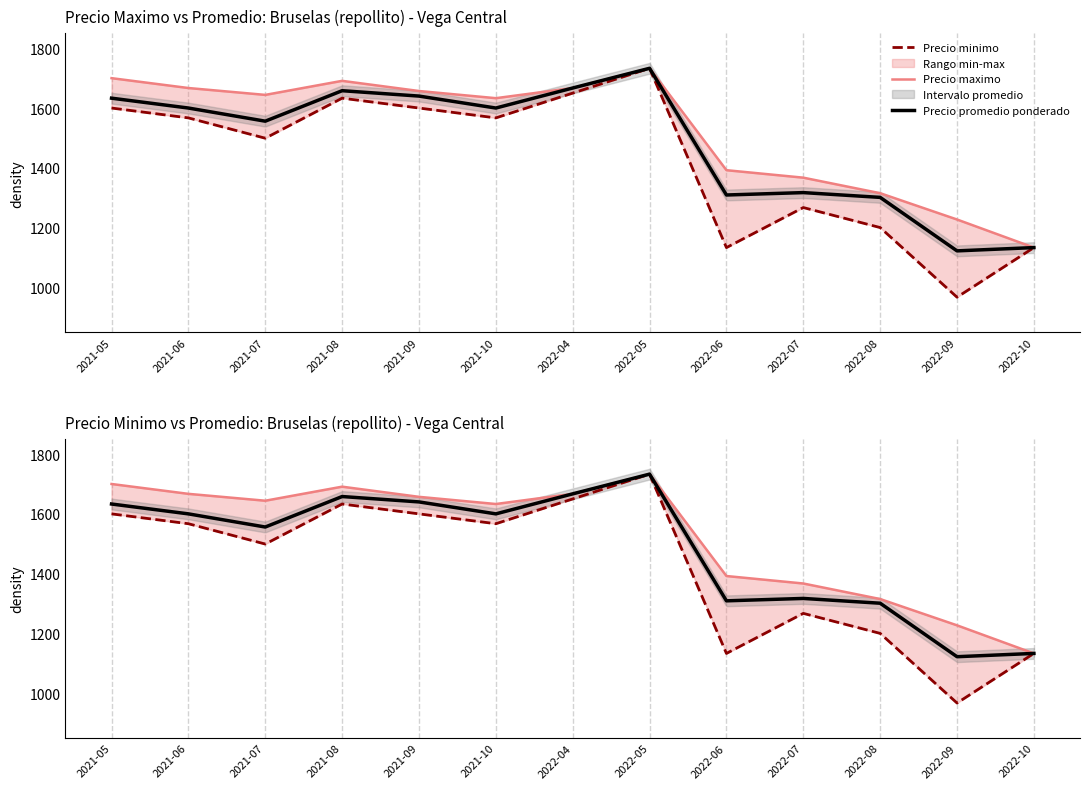

Is it true that Precio promedio ponderado equals 2062 at 2022-07?

False